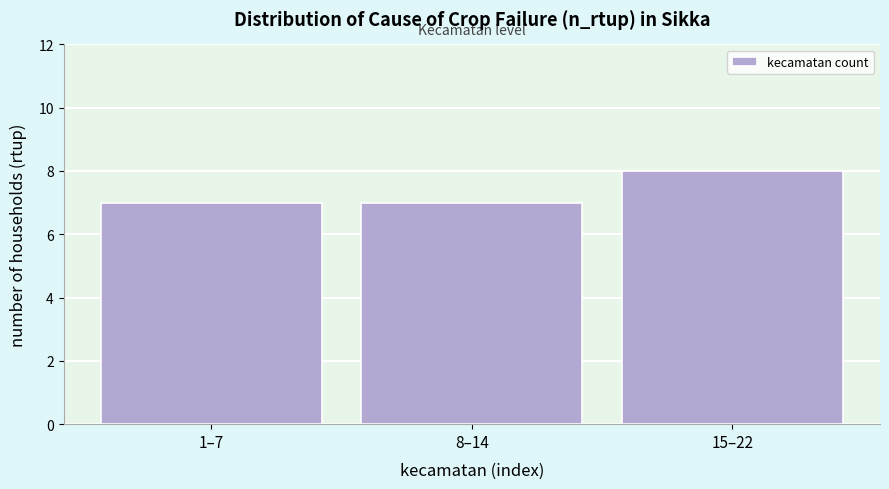

Reading left to right, what are all the values shown in this chart?

1–7=7	8–14=7	15–22=8